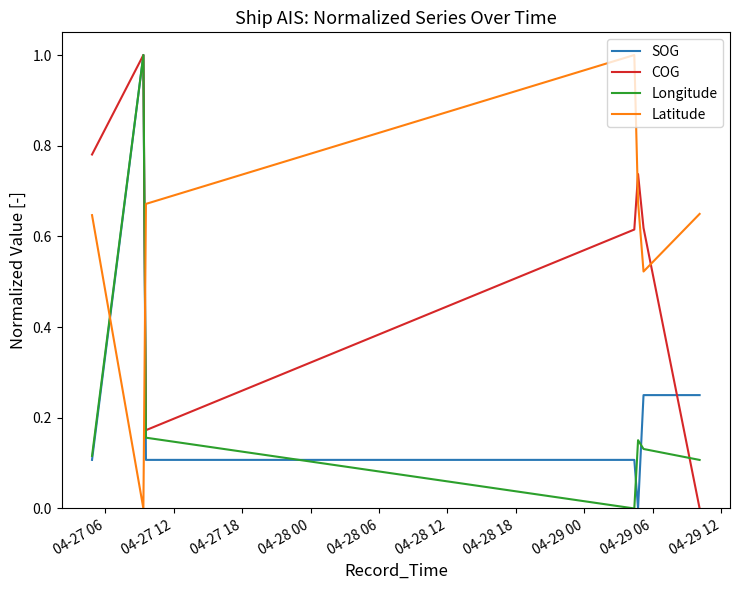

After their last crossing, which series has the higher values: Latitude or Longitude?

Latitude